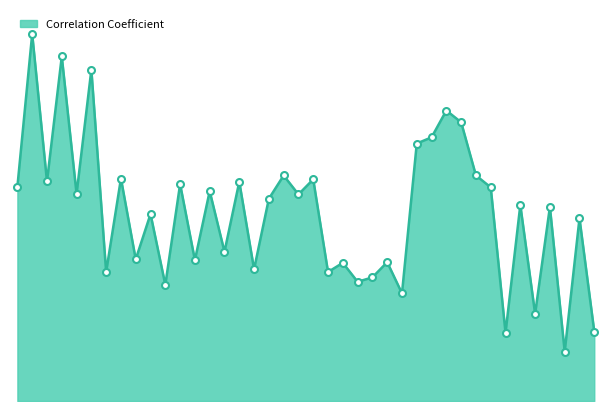

Does the chart display data point markers on the line(s)?

No